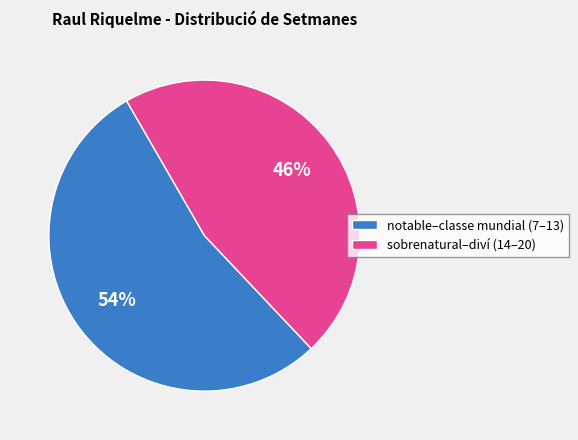

Is there any slice that represents more than half of the pie?

Yes